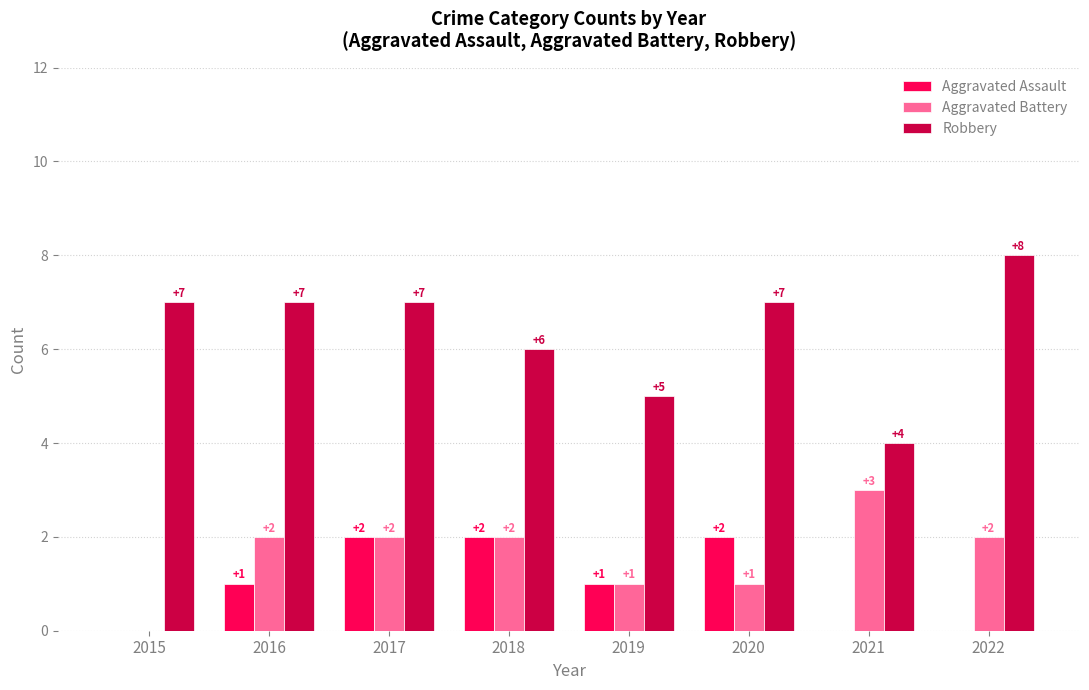

The Aggravated Assault series shows 0 at 2022. True or false?

True